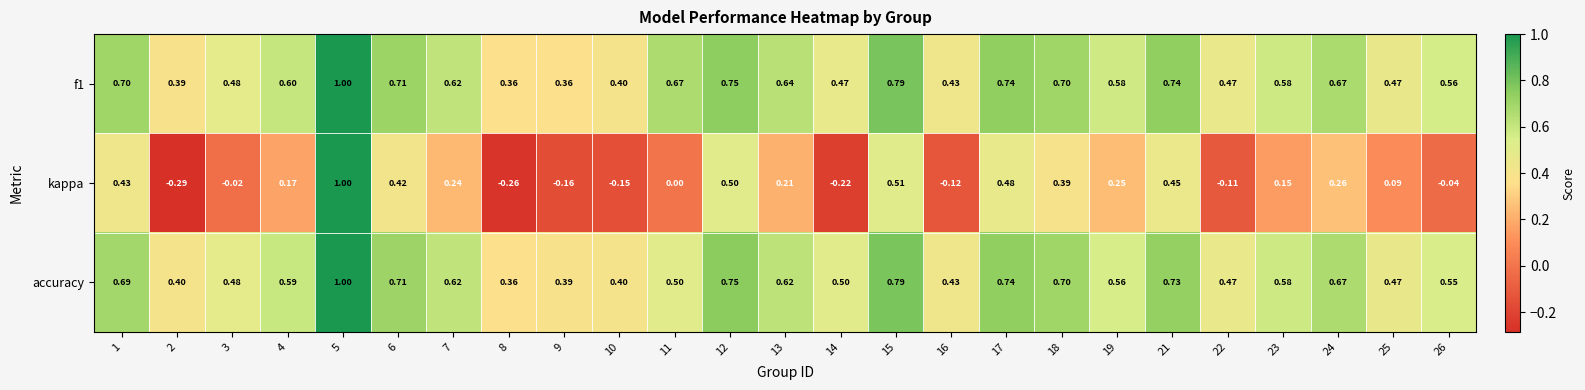

Which series changed the most between 1 and 3?

kappa